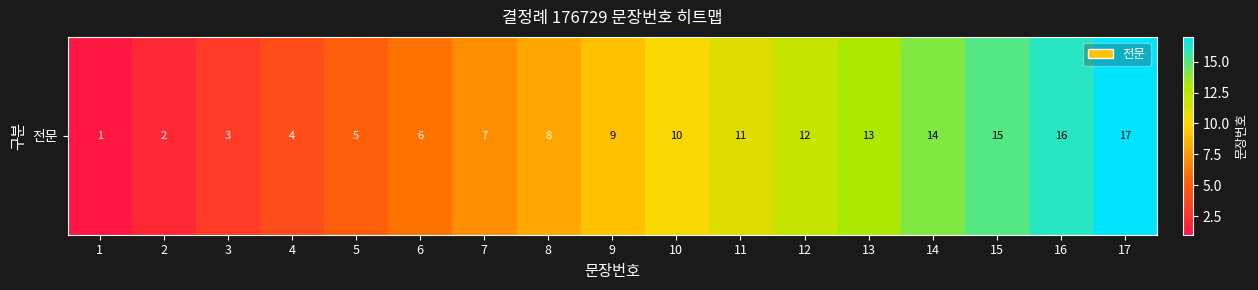

Which label corresponds to the largest value in the chart?

17